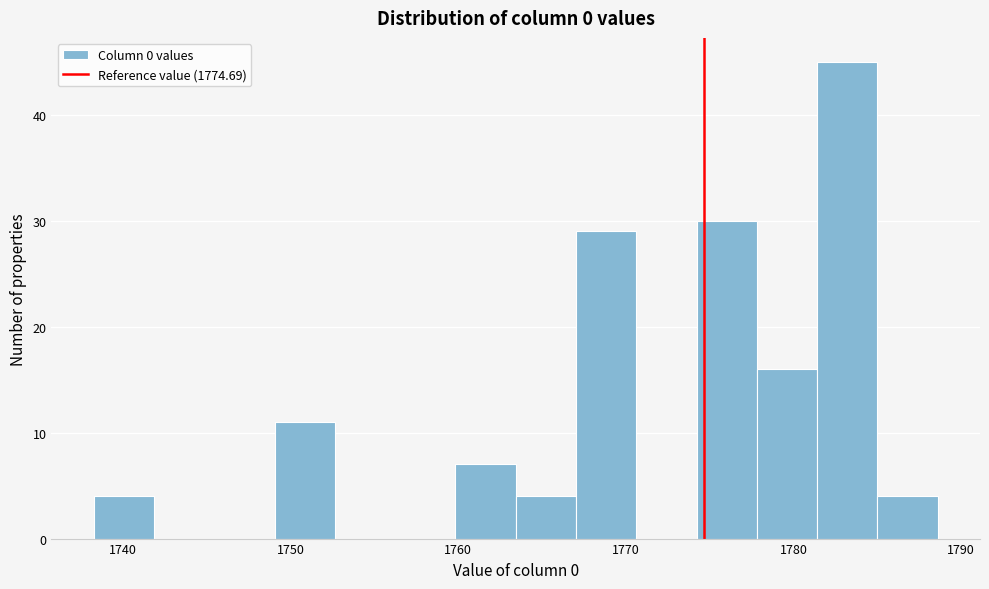

Read against the x-axis, roughly where is the centre of the tallest bar?

1783